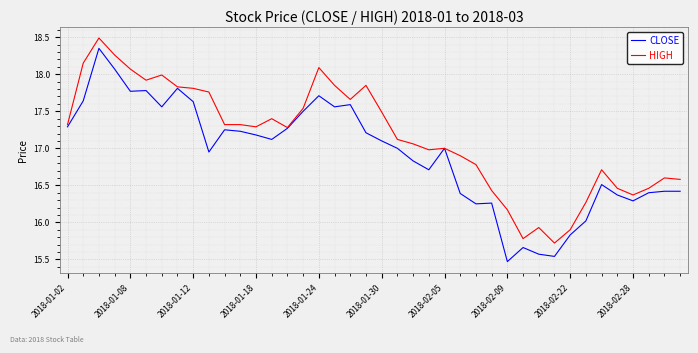

Rank the series by their maximum value, from lowest to highest.

CLOSE, HIGH